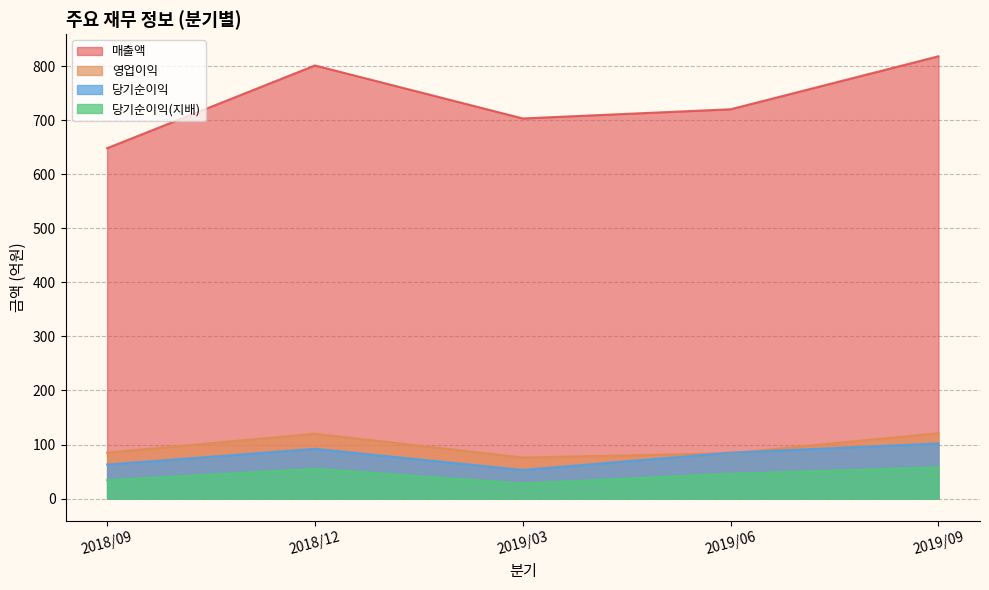

Is it true that 매출액 equals 1026 at 2019/06?

False